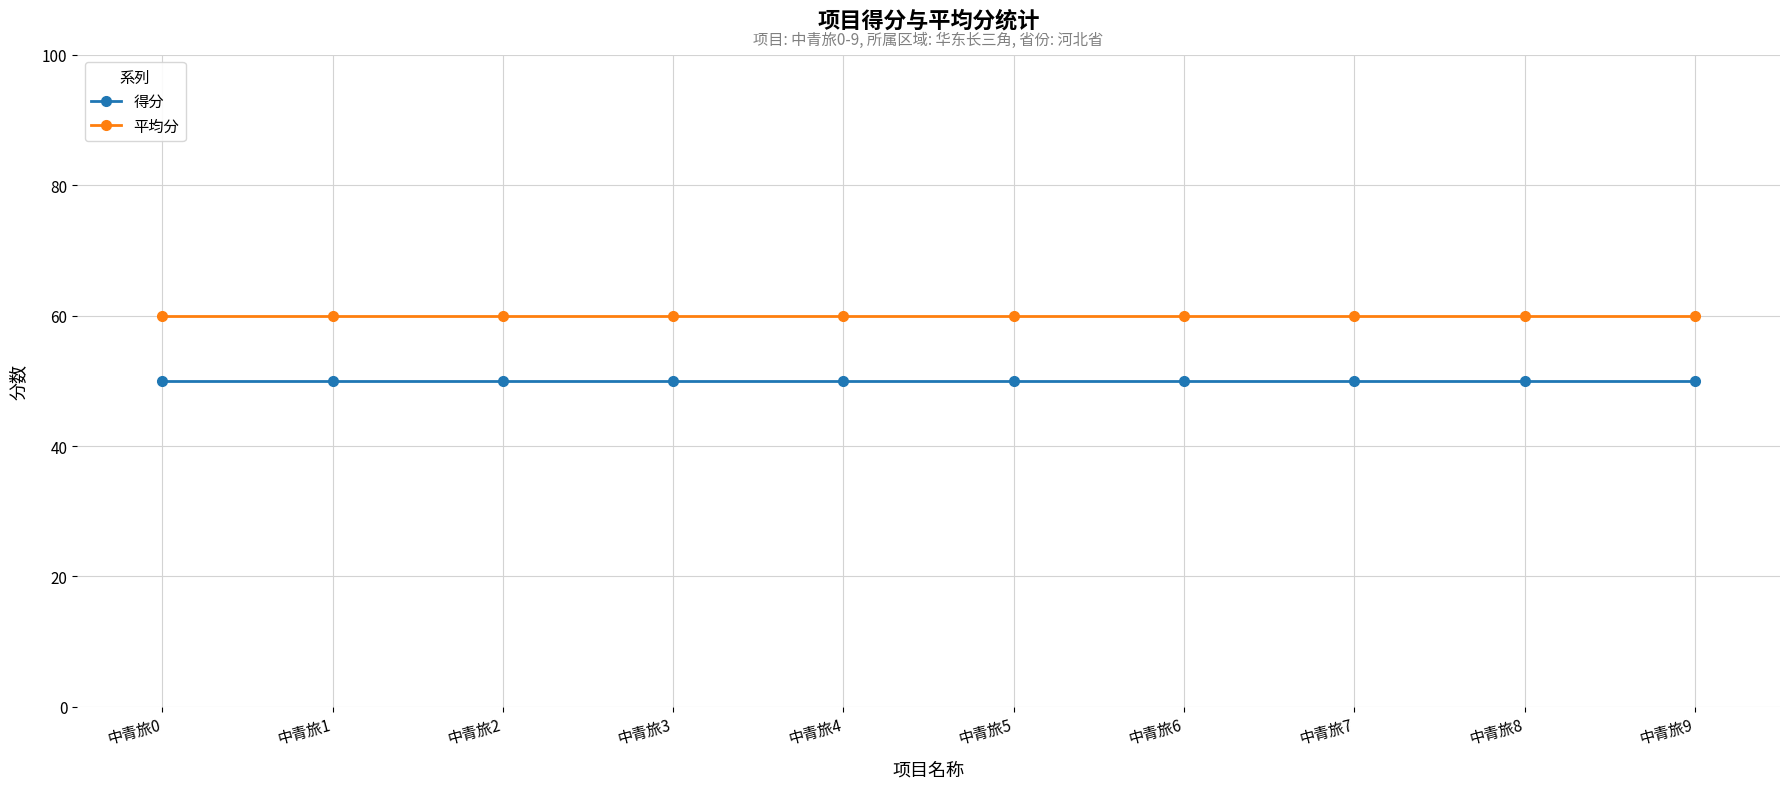

Is this an area chart (filled region under the line)?

No